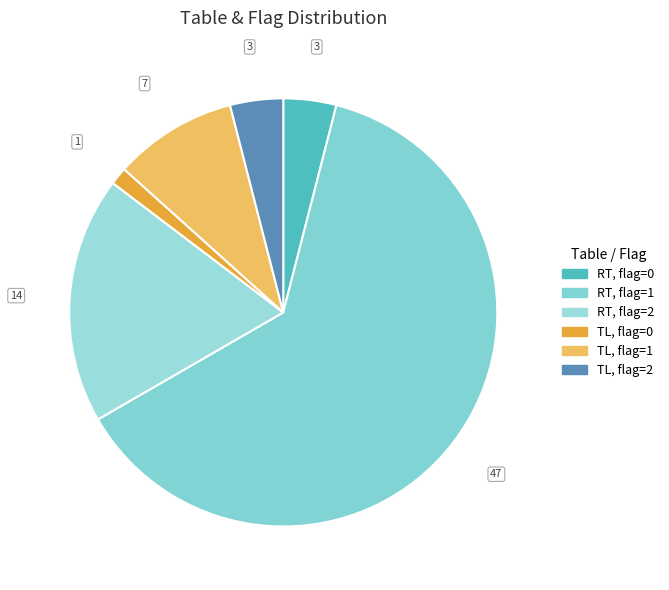

How many segments does this pie chart have?

6